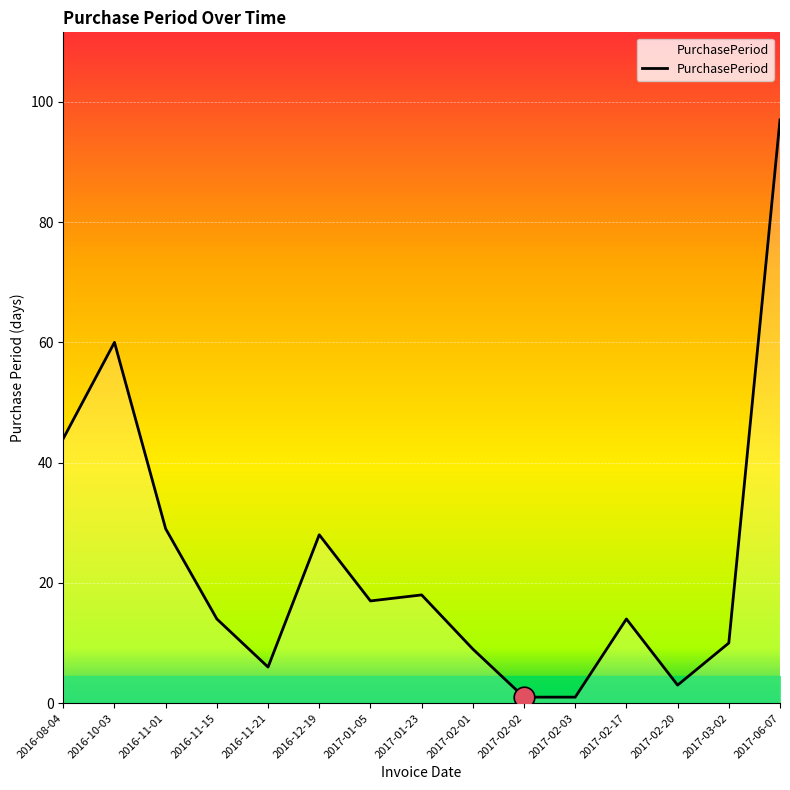

What is the change in value from 2016-10-03 to 2017-02-02?

-59